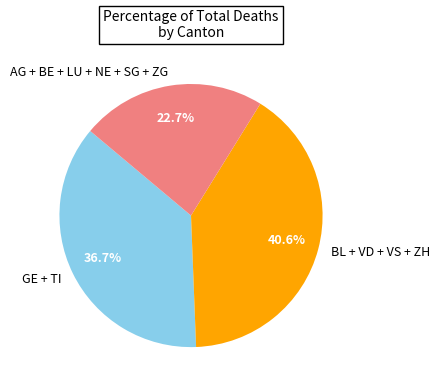

Is there a majority slice in this chart?

No